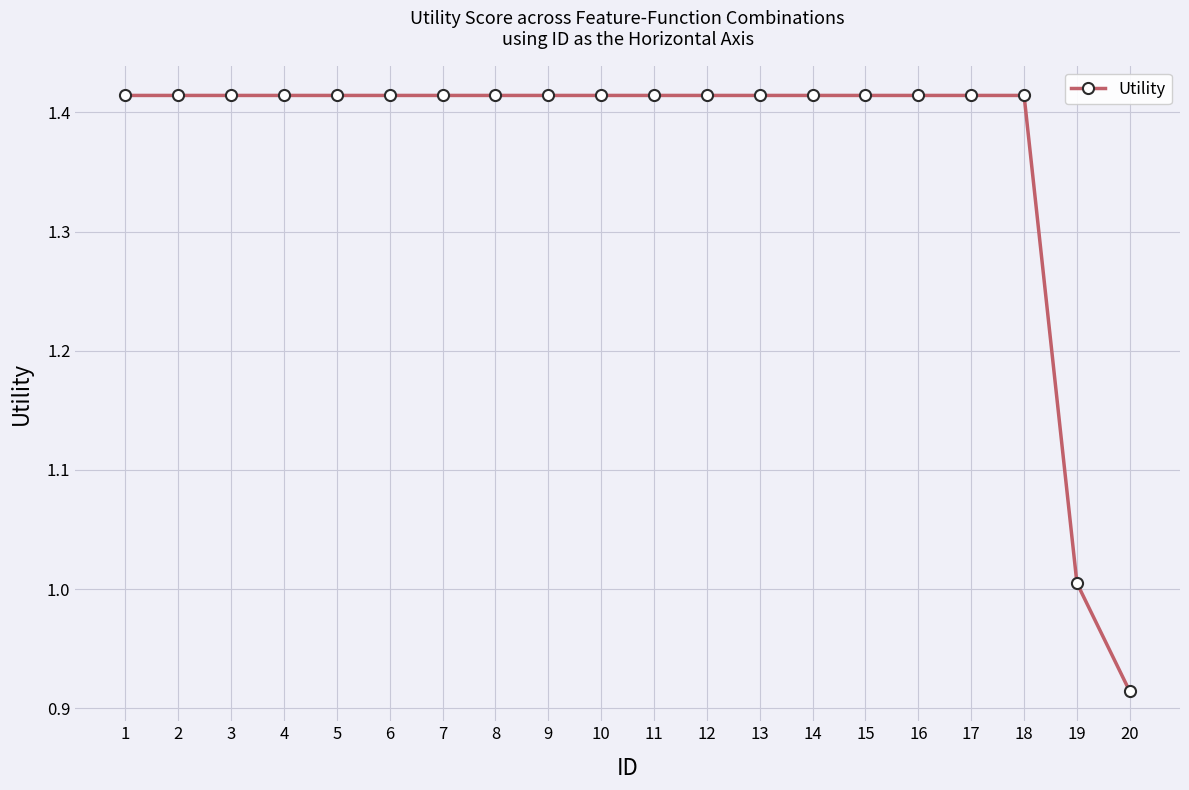

True or false: the data shows 0.4 at 13.

False